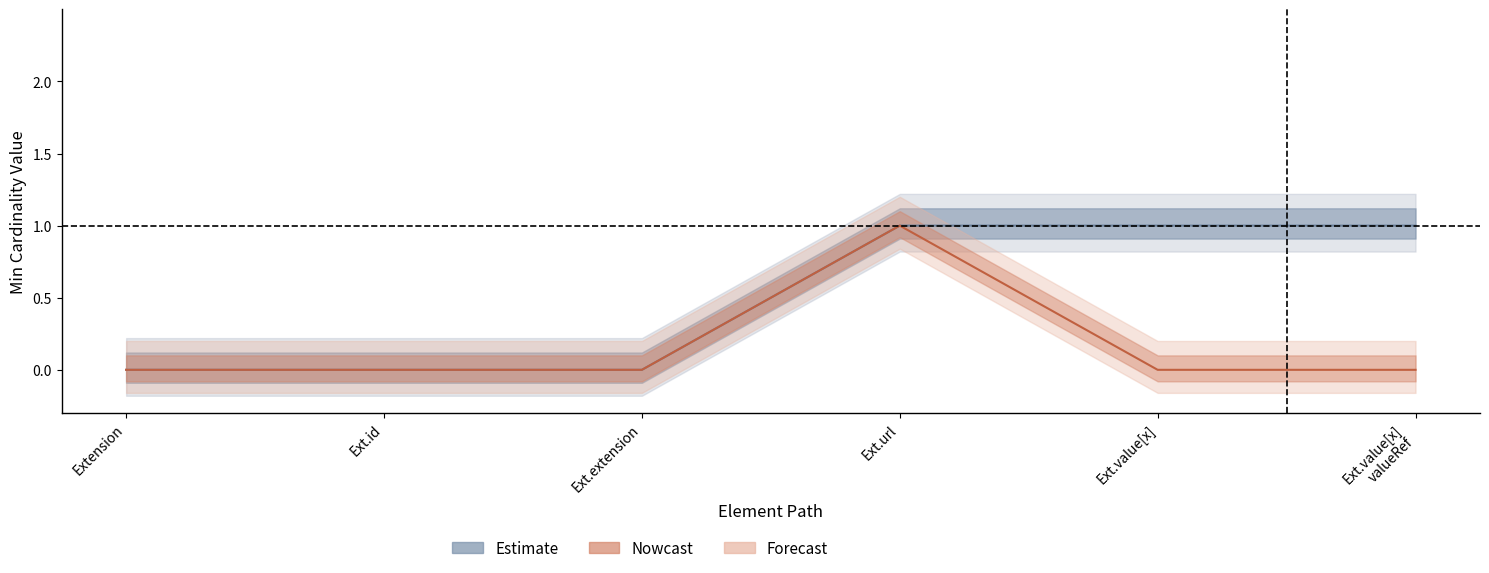

Reading right to left, what are all the values shown in this chart?

Ext.value[x]
valueRef=0	Ext.value[x]=0	Ext.url=1	Ext.extension=0	Ext.id=0	Extension=0